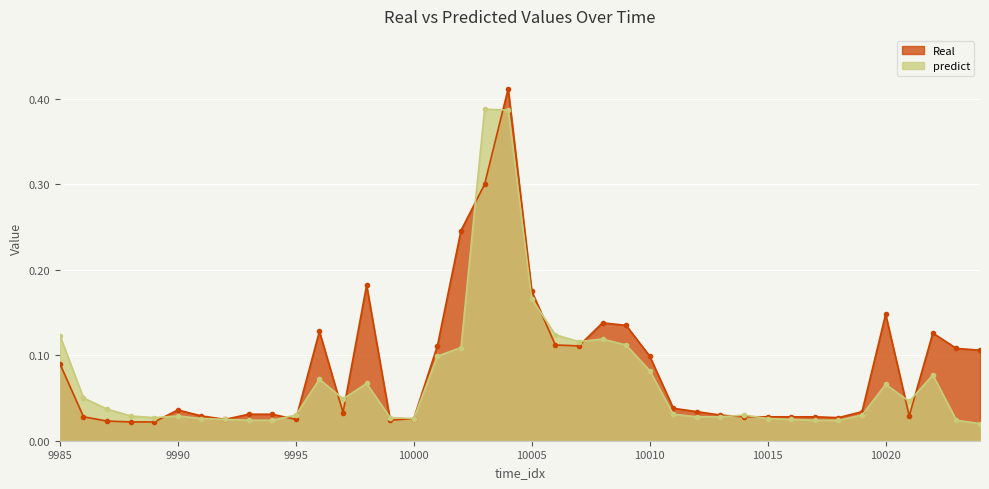

What is the approximate value of Real at 9998?

0.2